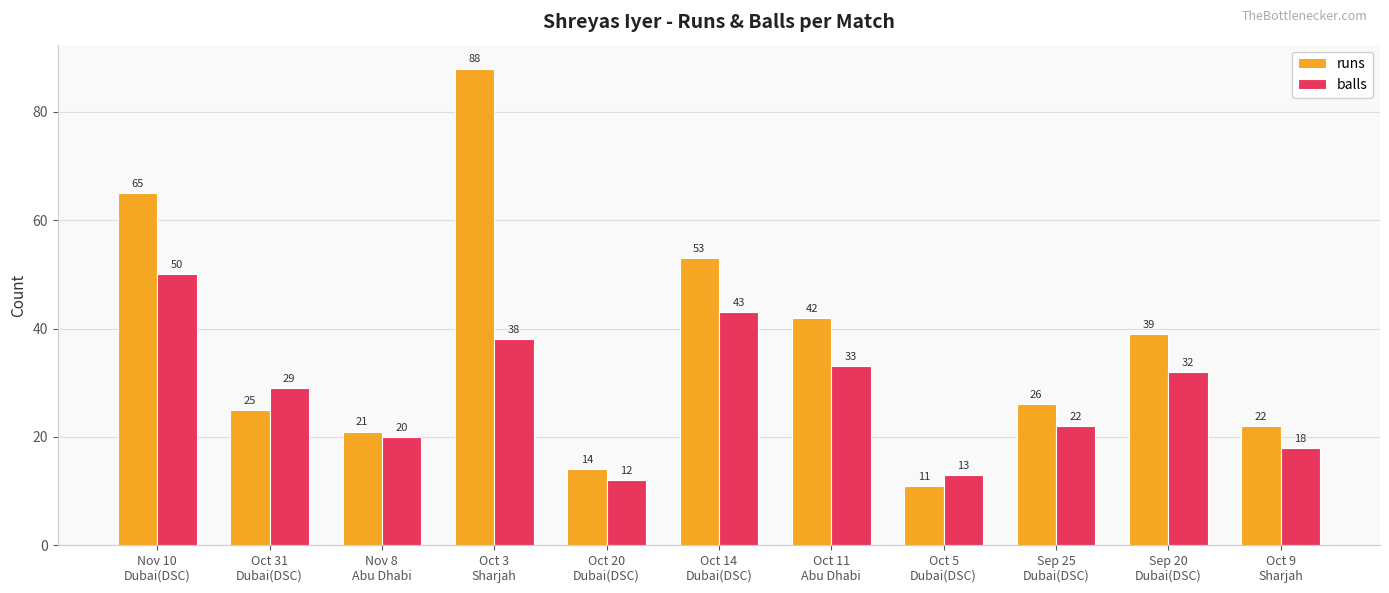

How many data points in runs are less than 26?

5